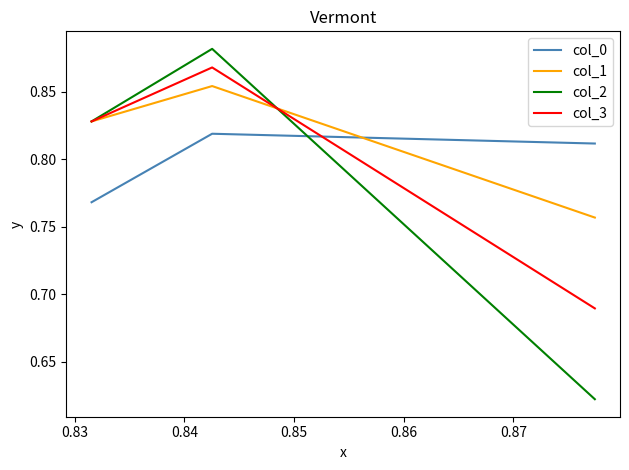

Which series has the widest spread of values?

col_2